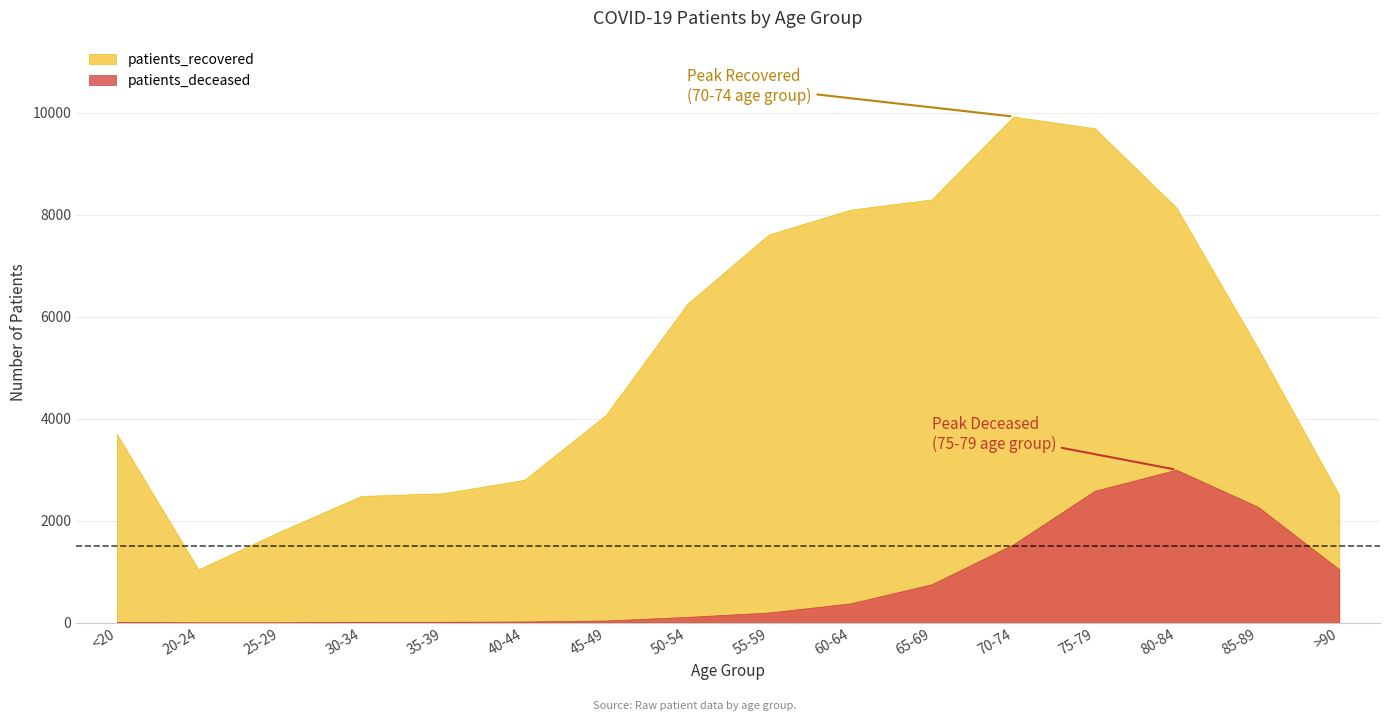

Does the chart have visible grid lines?

Yes